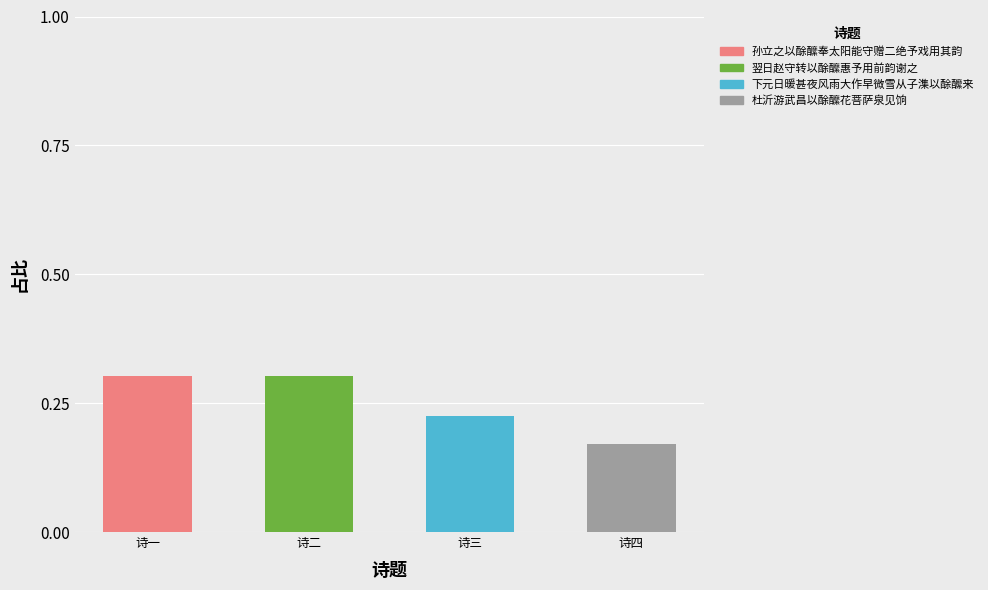

True or false: 孙立之以酴醿奉太阳能守赠二绝予戏用其韵 has a value of 0.1 at 诗三.

False